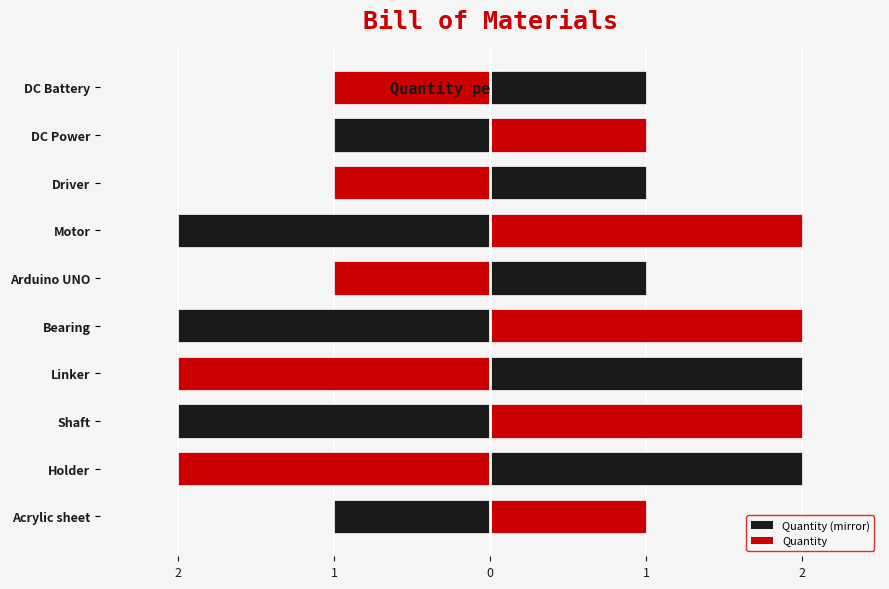

How many groups of bars are there?

10